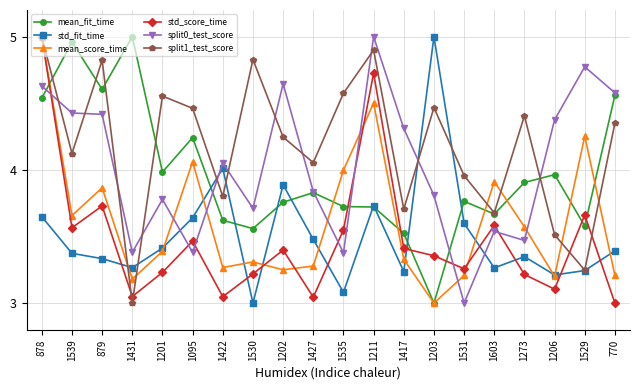

What are all the series names shown in the legend?

mean_fit_time, std_fit_time, mean_score_time, std_score_time, split0_test_score, split1_test_score